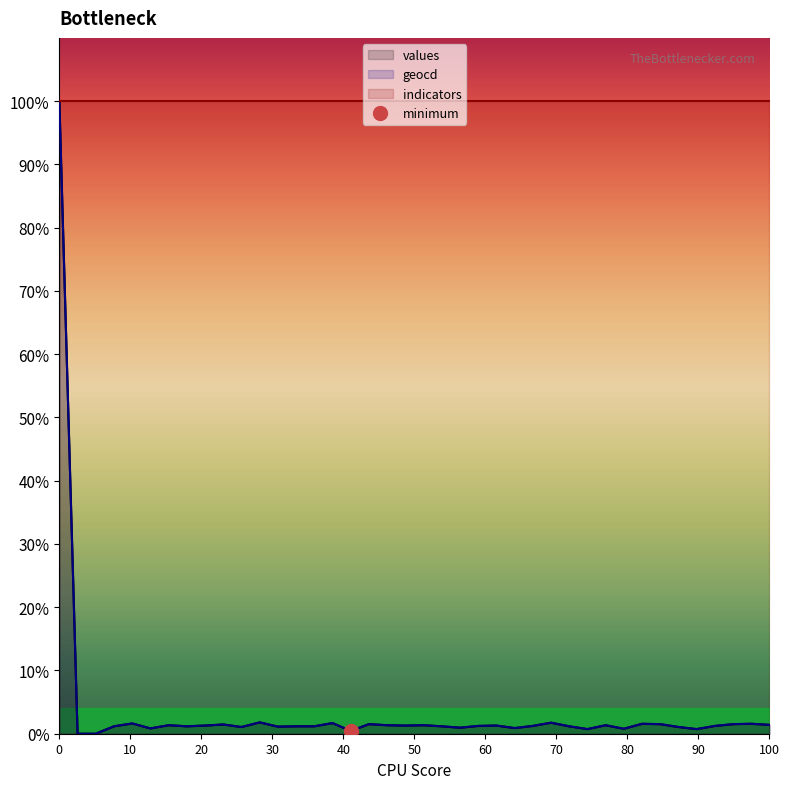

What is the difference between the second highest and second lowest values in the values series?

1.8